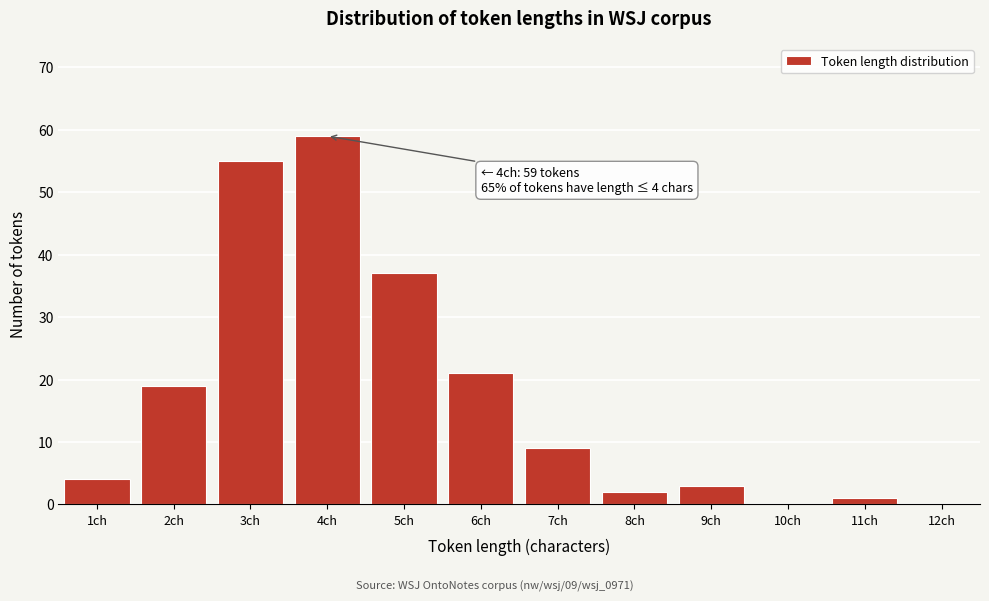

Which range on the x-axis has the tallest bar?

3.5 to 4.5